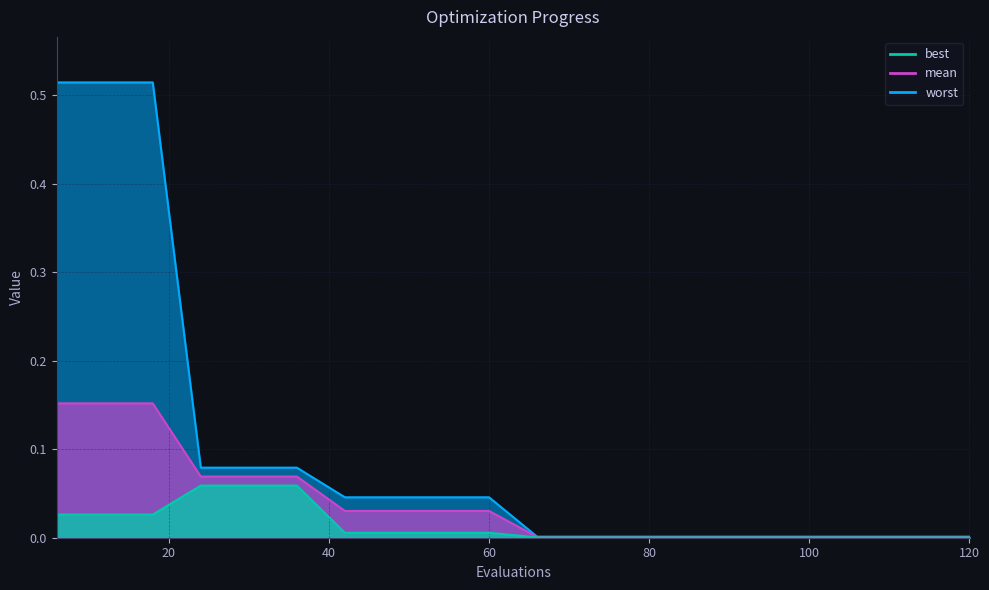

Reading left to right, extract all data points from this chart.

mean: 0.2	0.2	0.2	0.1	0.1	0.1	0.0	0.0	0.0	0.0	0.0	0.0	0.0	0.0	0.0	0.0	0.0	0.0	0.0	0.0
best: 0.0	0.0	0.0	0.1	0.1	0.1	0.0	0.0	0.0	0.0	0.0	0.0	0.0	0.0	0.0	0.0	0.0	0.0	0.0	0.0
worst: 0.5	0.5	0.5	0.1	0.1	0.1	0.0	0.0	0.0	0.0	0.0	0.0	0.0	0.0	0.0	0.0	0.0	0.0	0.0	0.0